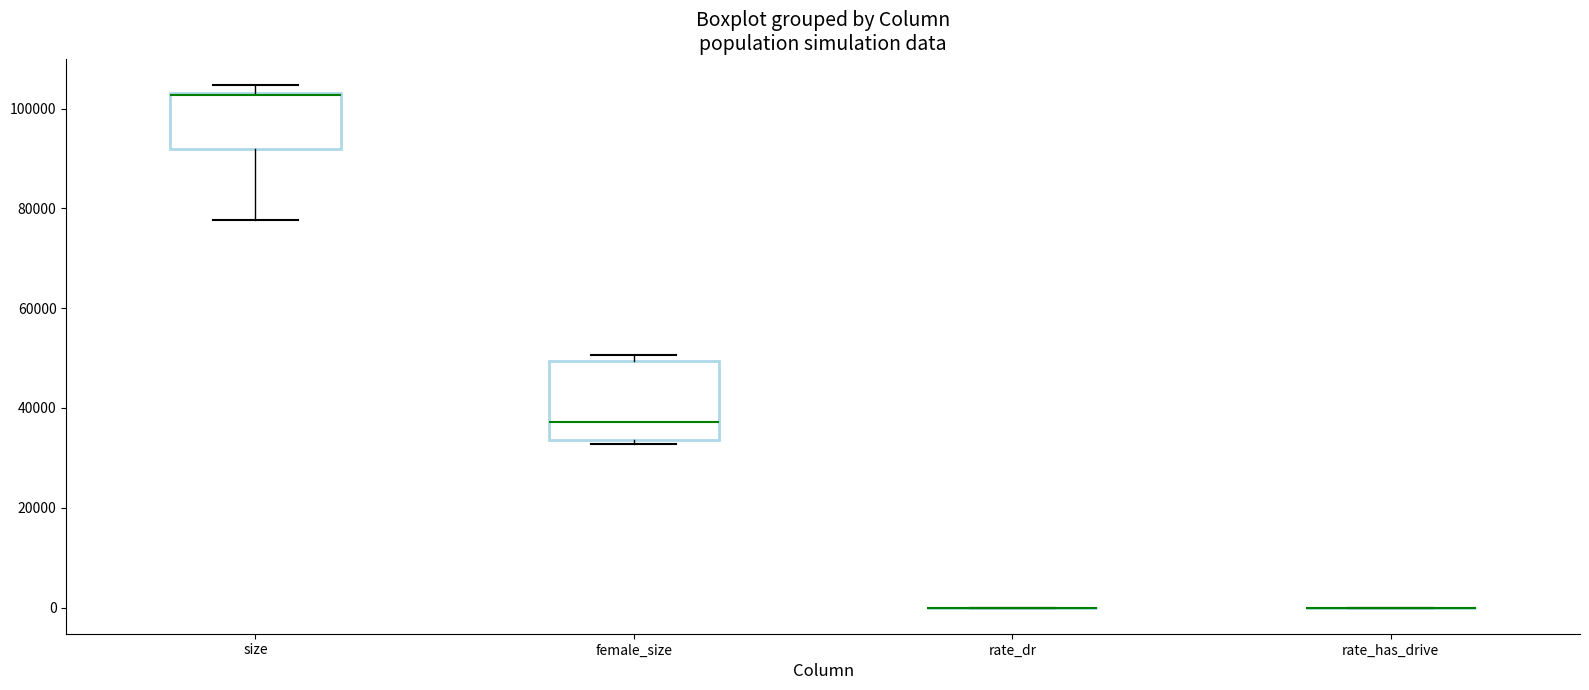

Reading left to right, read every box against the y-axis: the position of its median line, the range the box covers, and the ends of its whiskers. The values are not printed on the chart, so give them approximately, as read against the axis.

size: median 102000 (drawn on the box's upper edge), box 92000 to 104000, whiskers 78000 to 104000 (just above the box's upper edge)
female_size: median 38000, box 34000 to 50000, whiskers 32000 to 50000 (just above the box's upper edge)
rate_dr: box collapsed to a line at 0, whiskers 0 to 0
rate_has_drive: box collapsed to a line at 0, whiskers 0 to 0